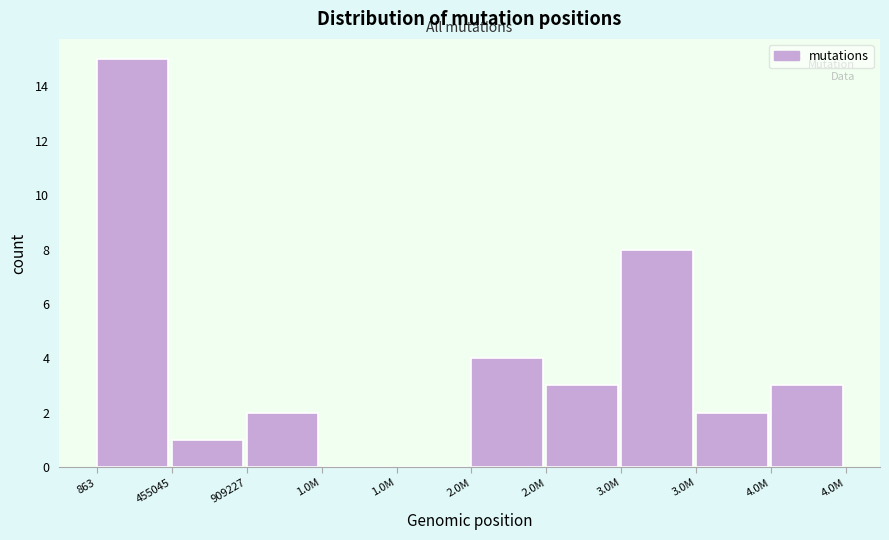

How many distinct data groups are displayed?

1